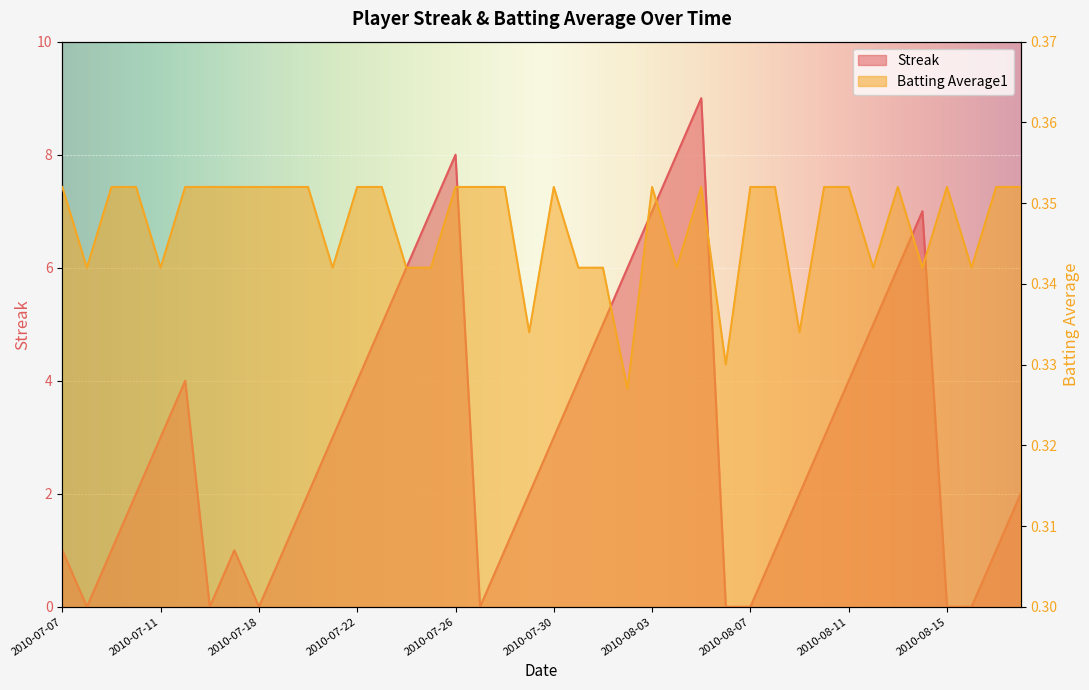

What is the greatest value displayed?

9.0